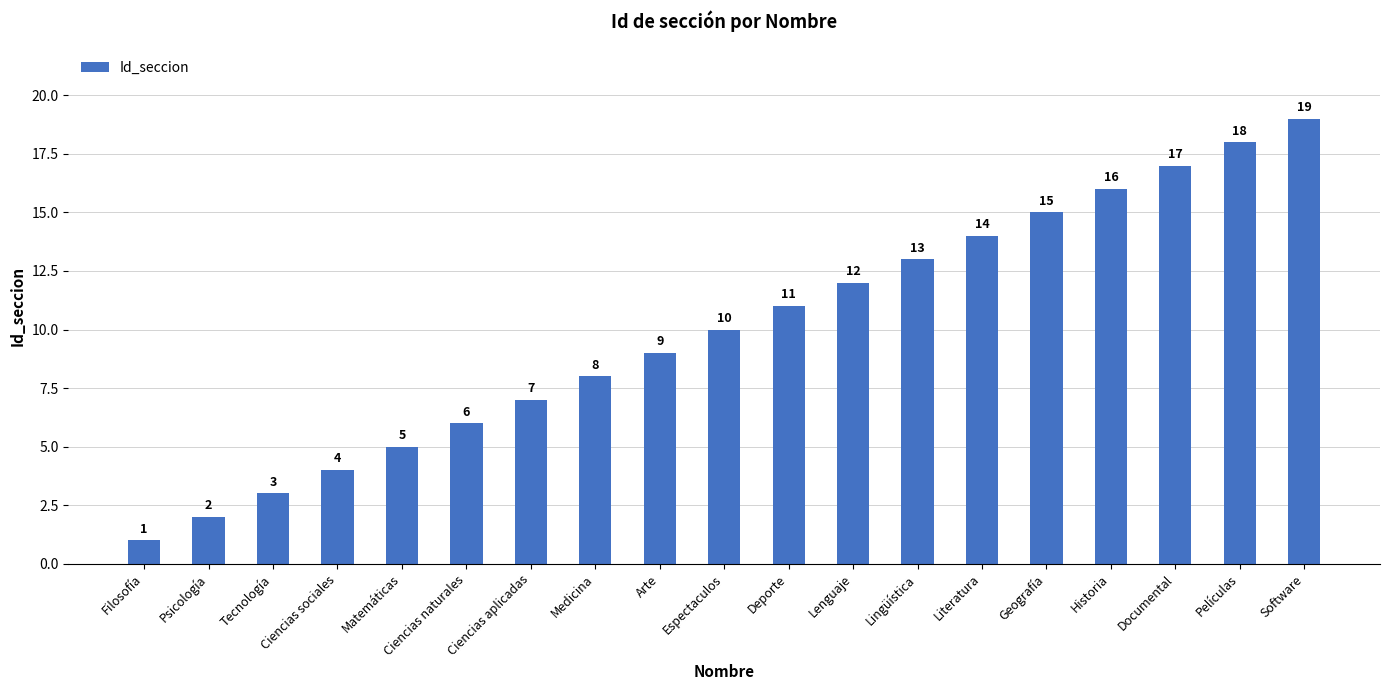

Reading right to left, list all the values displayed in this chart.

Software=19	Películas=18	Documental=17	Historia=16	Geografía=15	Literatura=14	Lingüística=13	Lenguaje=12	Deporte=11	Espectaculos=10	Arte=9	Medicina=8	Ciencias aplicadas=7	Ciencias naturales=6	Matemáticas=5	Ciencias sociales=4	Tecnología=3	Psicología=2	Filosofía=1